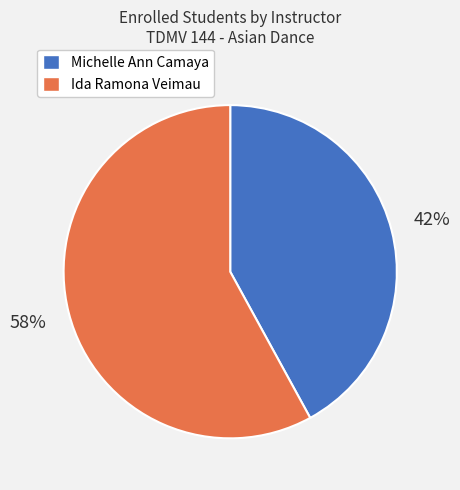

Which slice is the smallest?

Michelle Ann Camaya